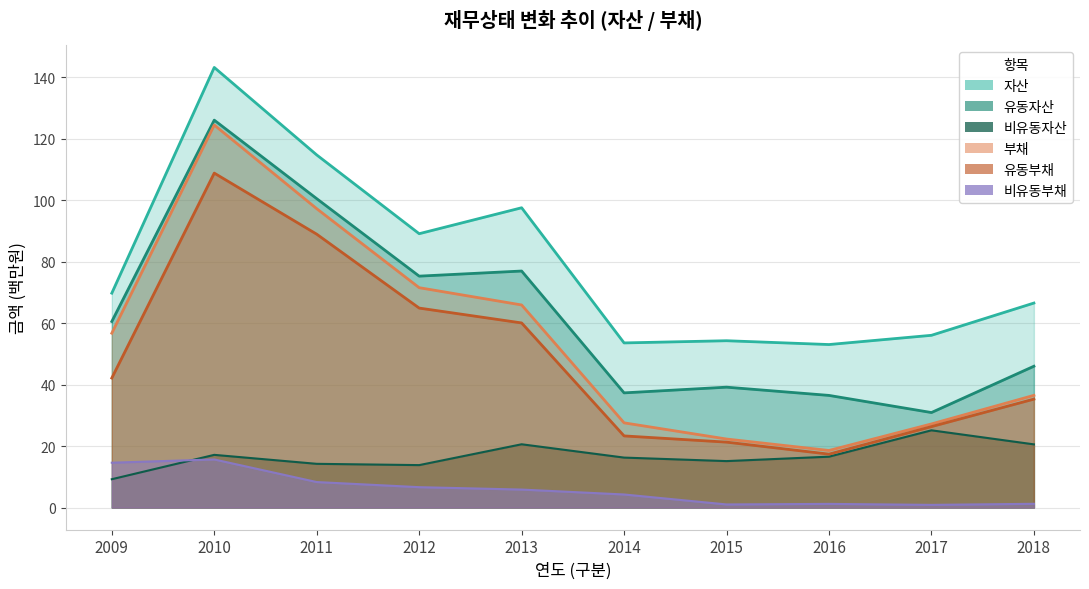

Where does the 유동자산 series first go above 60?

2009